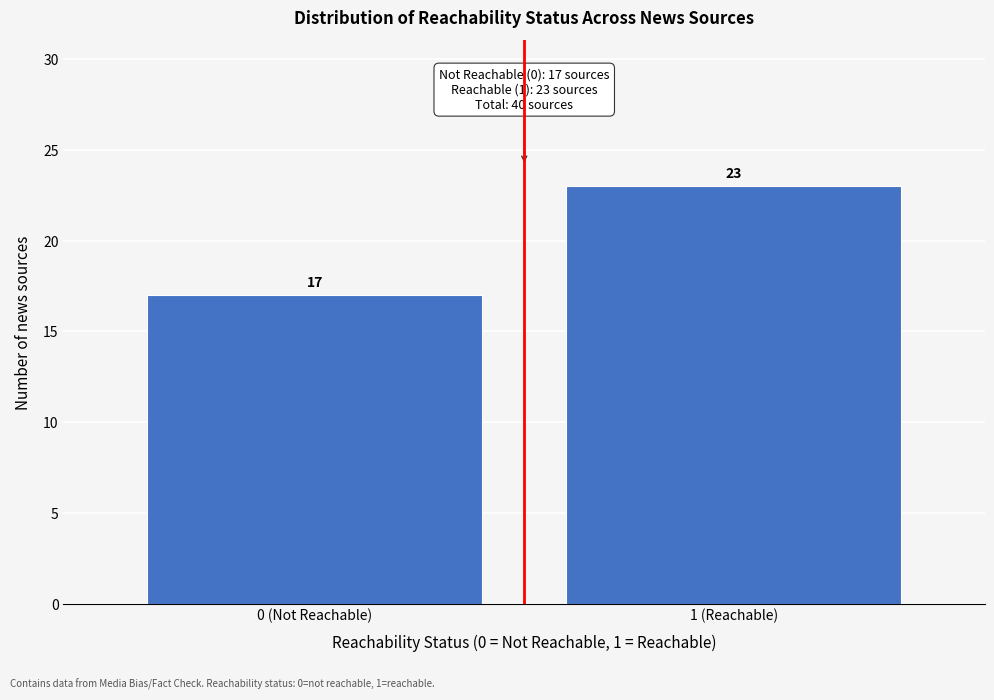

Reading left to right, list all the values displayed in this chart.

17	23